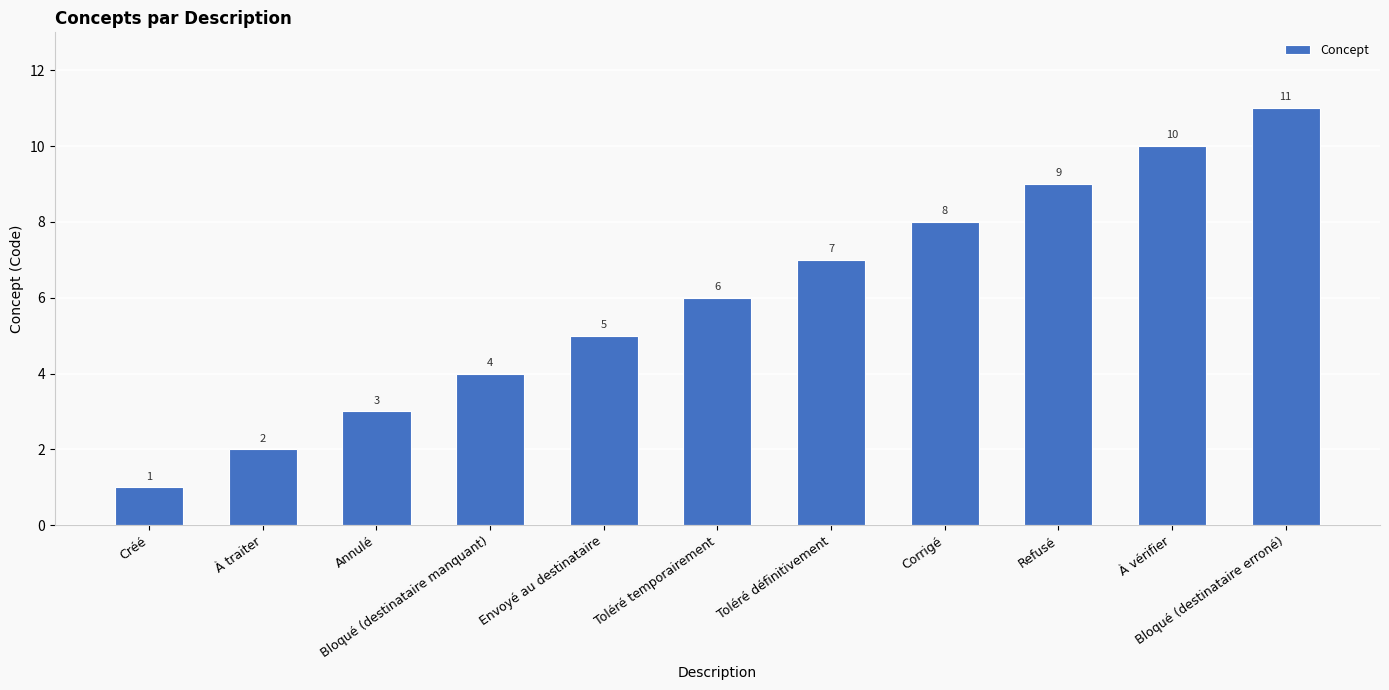

How many values are between 3 and 9?

7